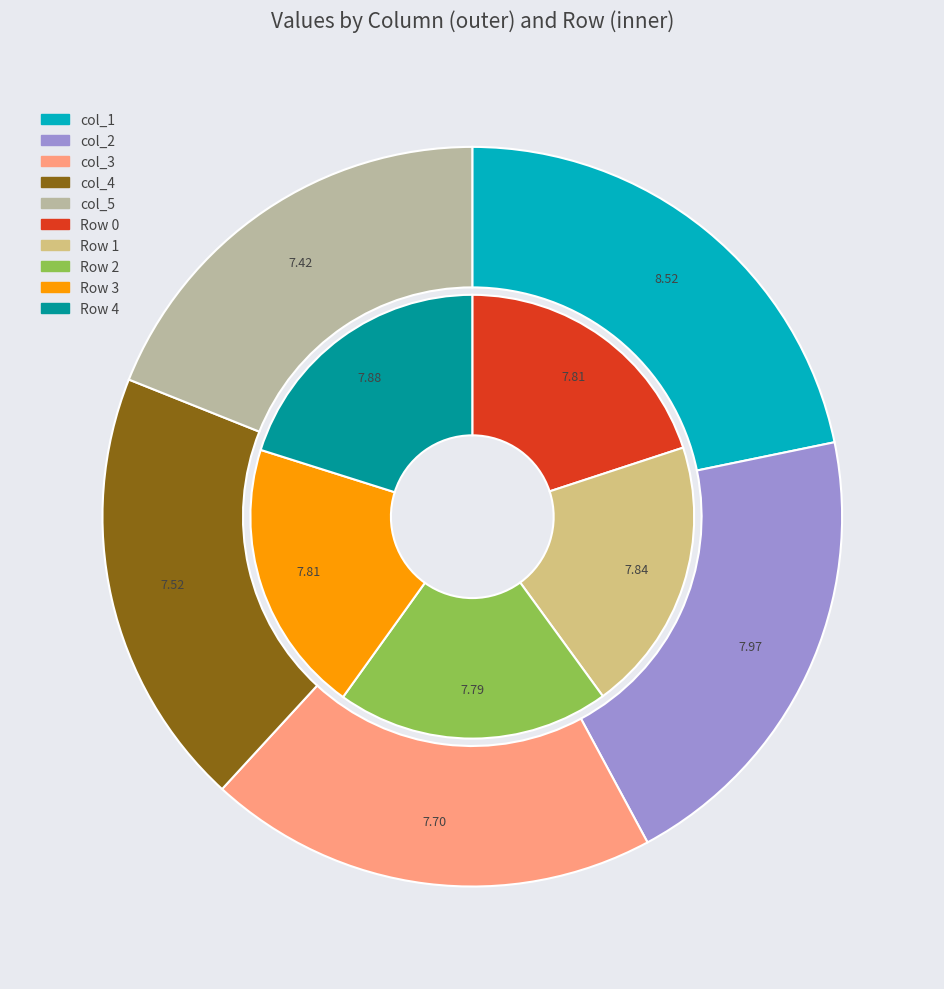

True or false: Row 3 accounts for 13% of the total.

False